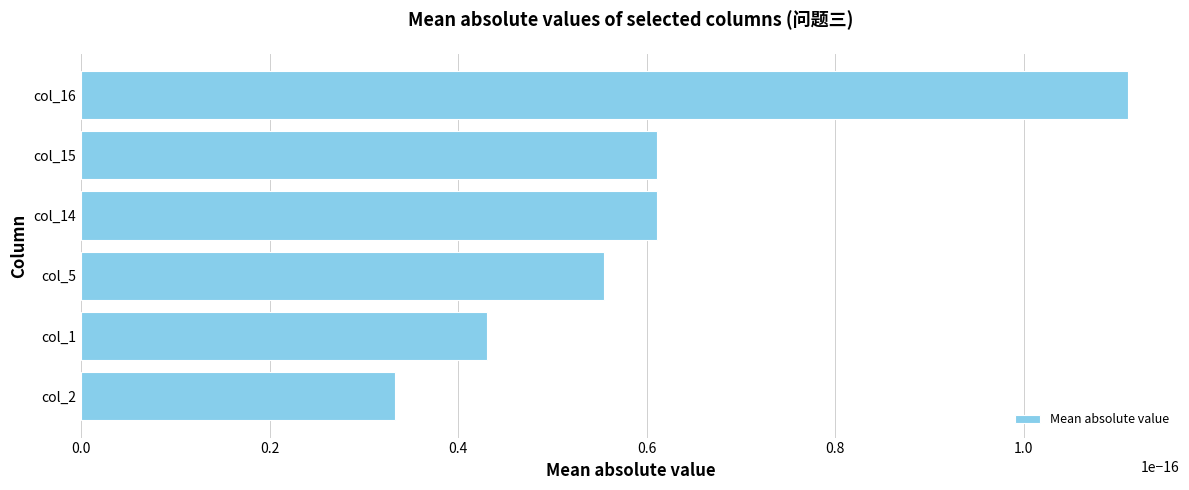

True or false: col_15 has a value of -0.4 at 0.

False